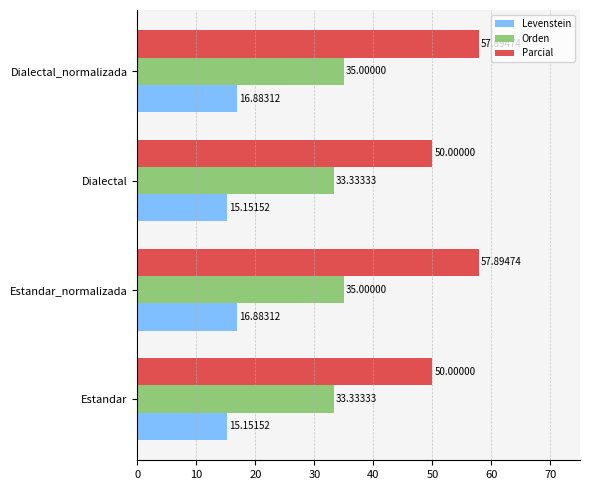

What is the total value across all series at Dialectal_normalizada?

109.8